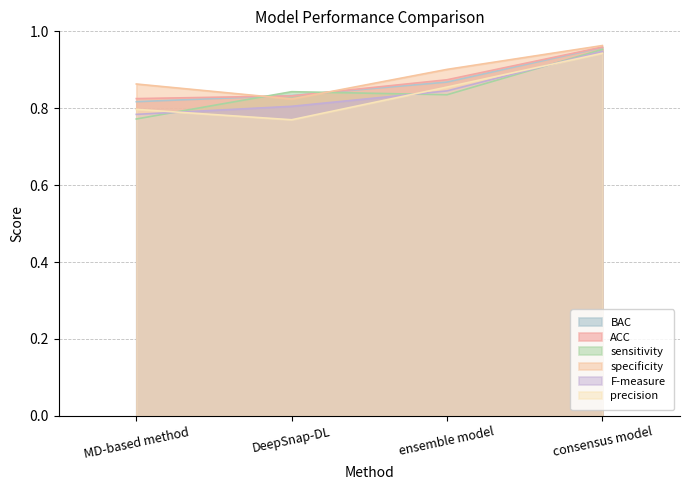

At DeepSnap-DL, list the series in order from smallest to largest.

precision, F-measure, specificity, ACC, BAC, sensitivity